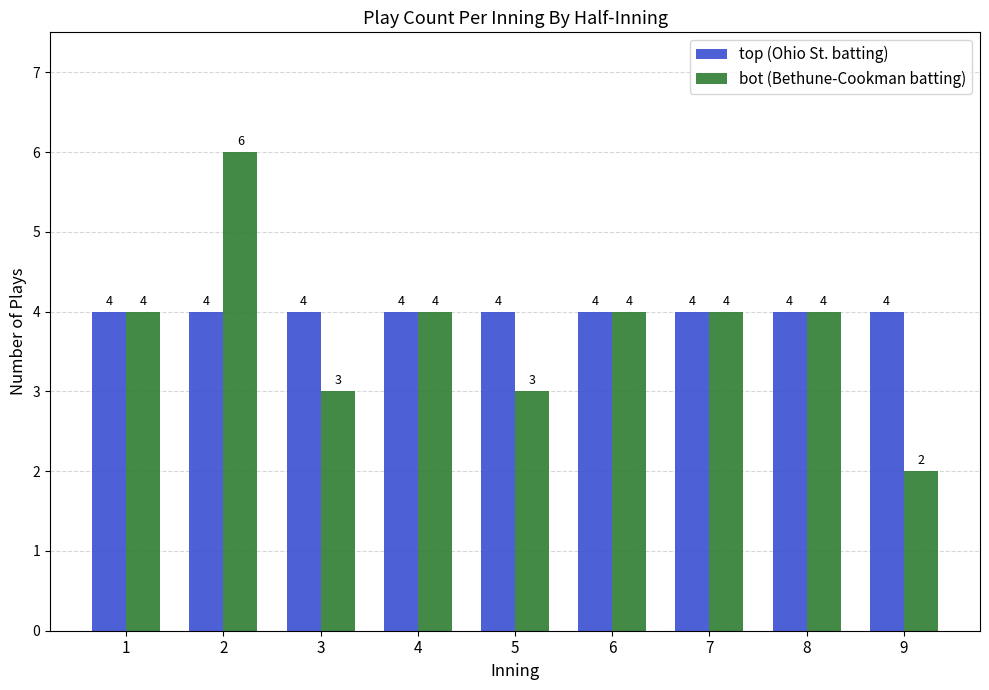

What is the sum of all bot (Bethune-Cookman batting) values?

34